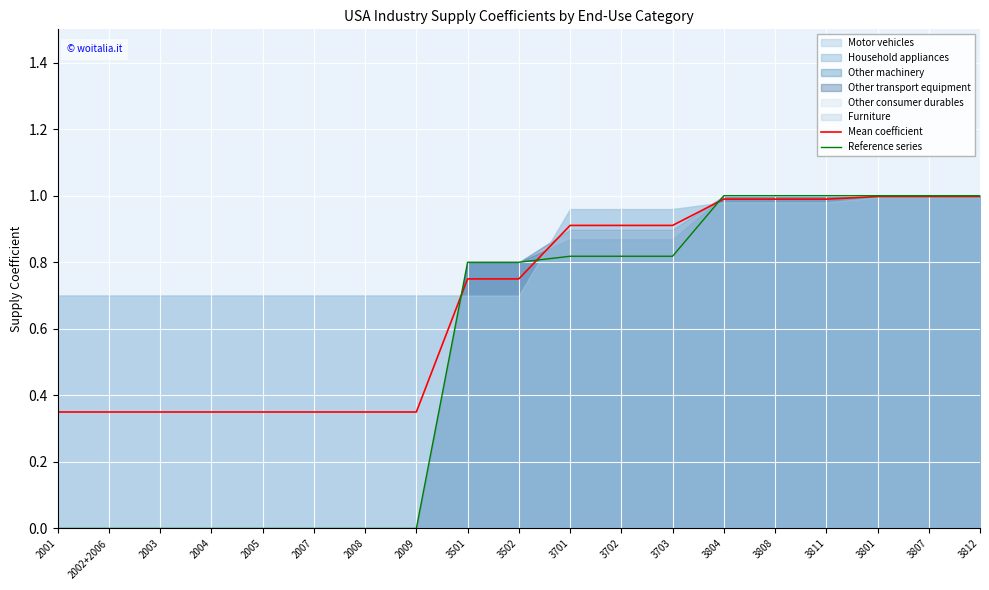

Which has a higher value, 2008 or 3808?

3808